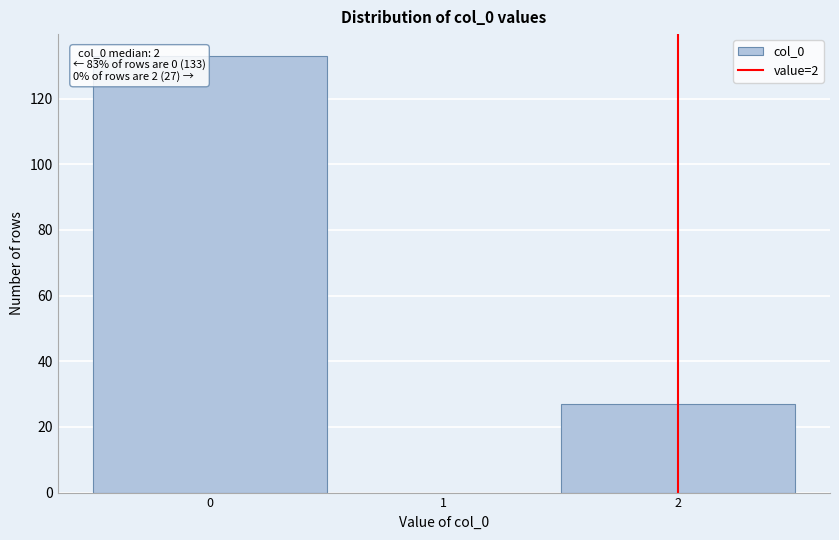

Which range on the x-axis has the tallest bar?

-0.5 to 0.5